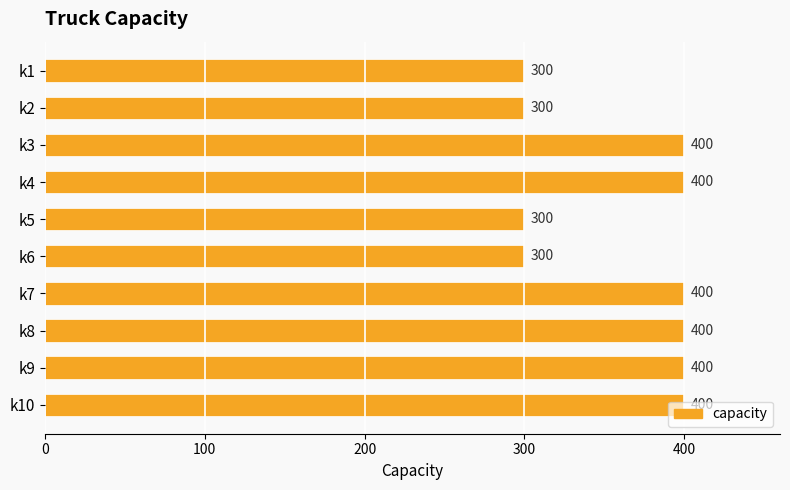

How many data points are less than 400?

4